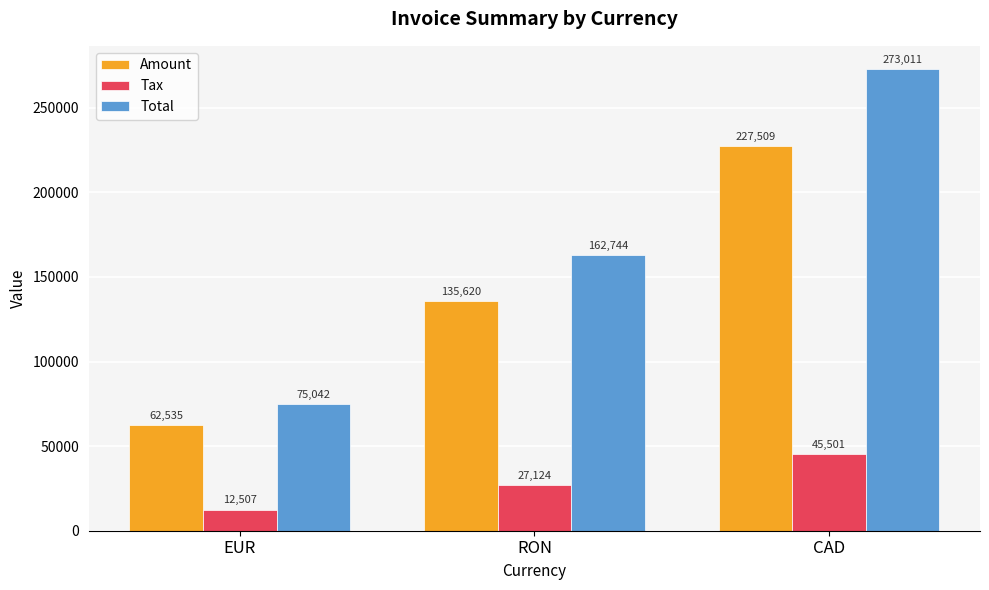

Is the value of Tax at EUR greater than the value of Total at EUR?

No